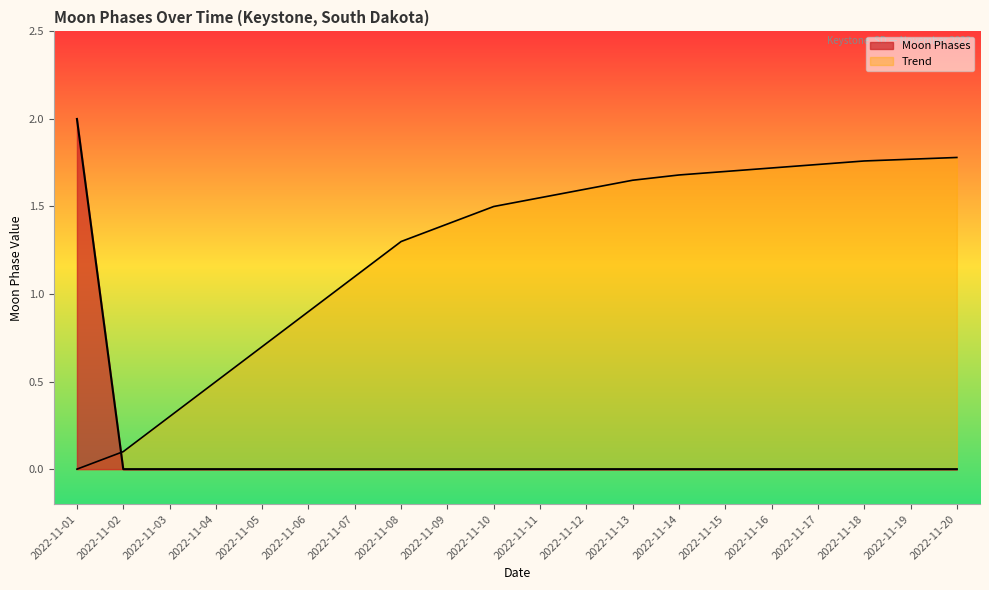

Reading left to right, what are all the values shown in this chart?

2022-11-01=2	2022-11-02=0	2022-11-03=0	2022-11-04=0	2022-11-05=0	2022-11-06=0	2022-11-07=0	2022-11-08=0	2022-11-09=0	2022-11-10=0	2022-11-11=0	2022-11-12=0	2022-11-13=0	2022-11-14=0	2022-11-15=0	2022-11-16=0	2022-11-17=0	2022-11-18=0	2022-11-19=0	2022-11-20=0